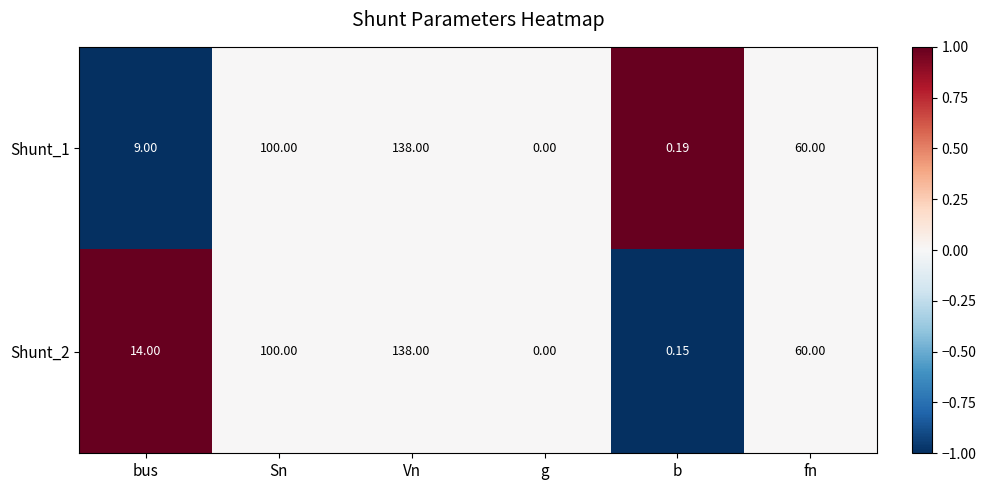

Where does the Shunt_2 series first go above 60?

Sn